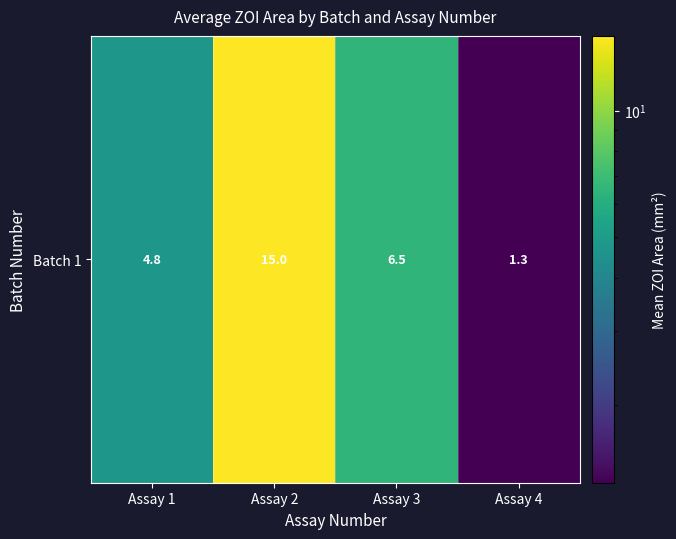

Count the number of values greater than 6.

2